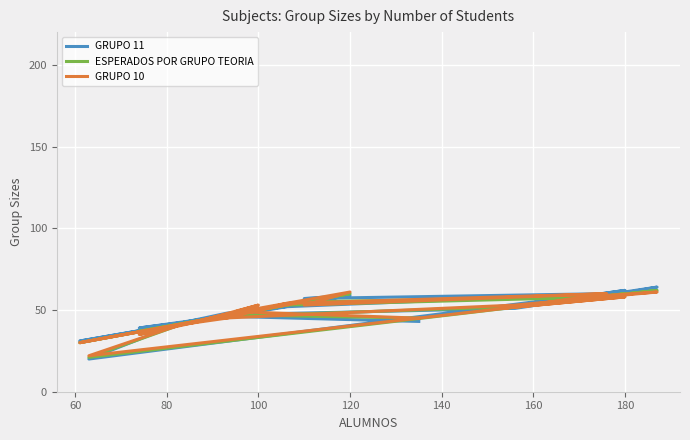

How many interior local valleys does the ESPERADOS POR GRUPO TEORIA series have?

8